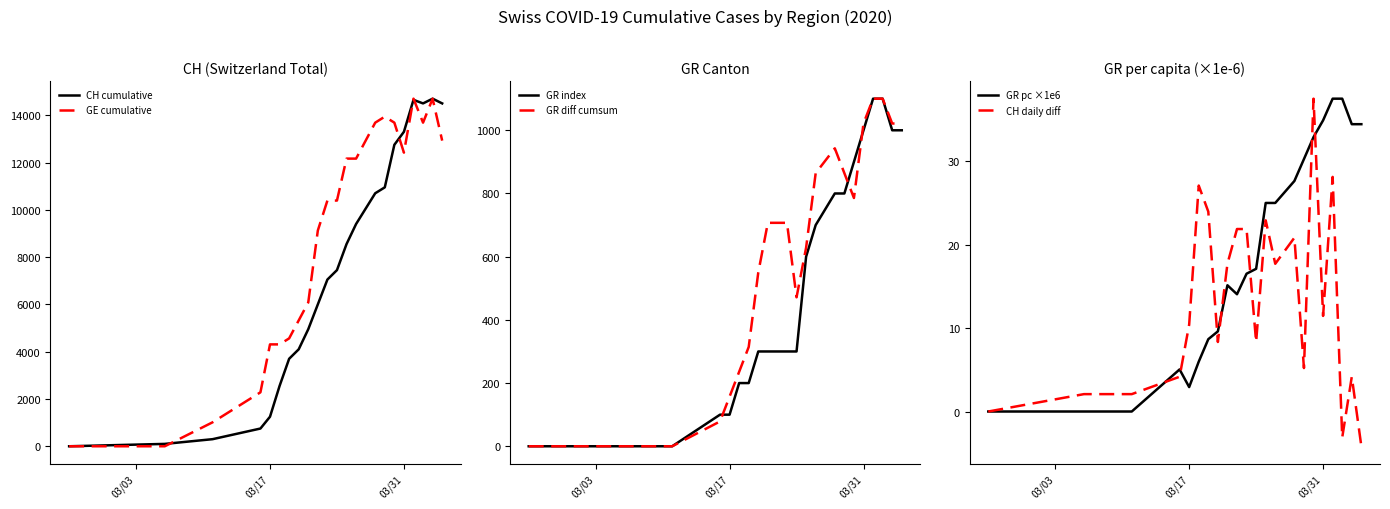

The CH daily diff series shows 6.6 at 03/17. True or false?

False